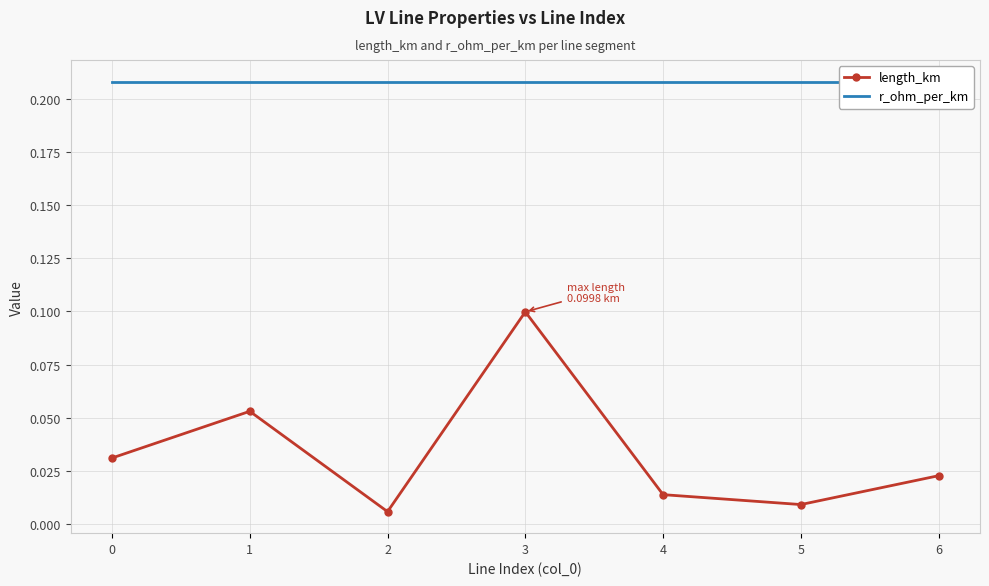

What is the value of the length_km point at the 4th from the left?

0.1